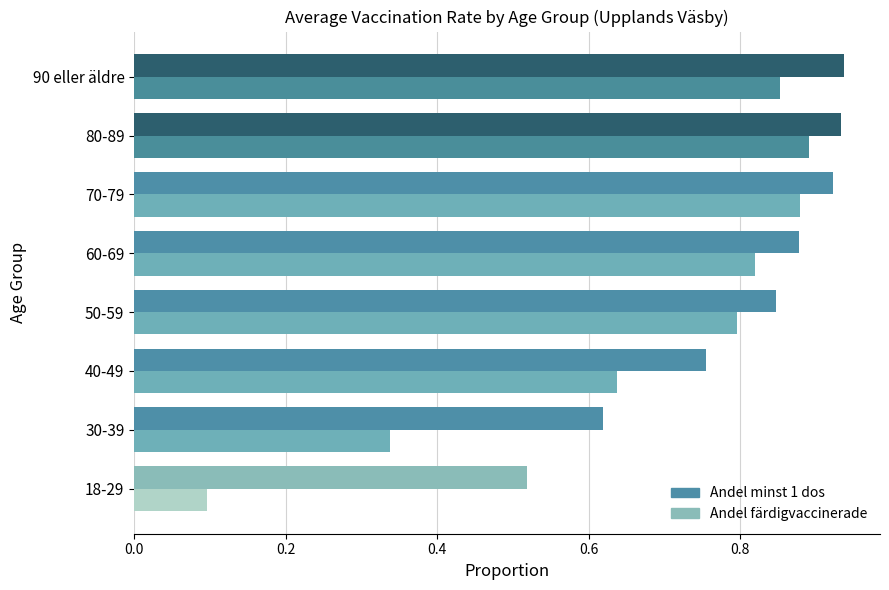

Which series has the widest spread of values?

Andel färdigvaccinerade